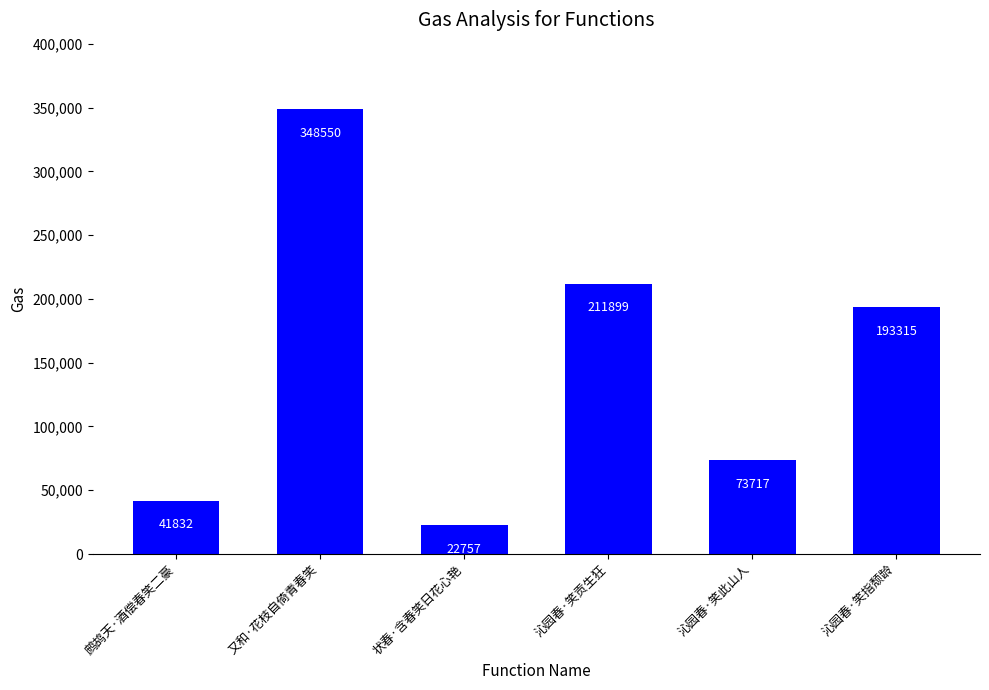

Reading right to left, what are all the values shown in this chart?

沁园春·笑指颓龄=193315	沁园春·笑此山人=73717	沁园春·笑贡生狂=211899	状春·含春笑日花心艳=22757	又和·花枝自倚青春笑=348550	鹧鸪天·酒偿春笑二豪=41832